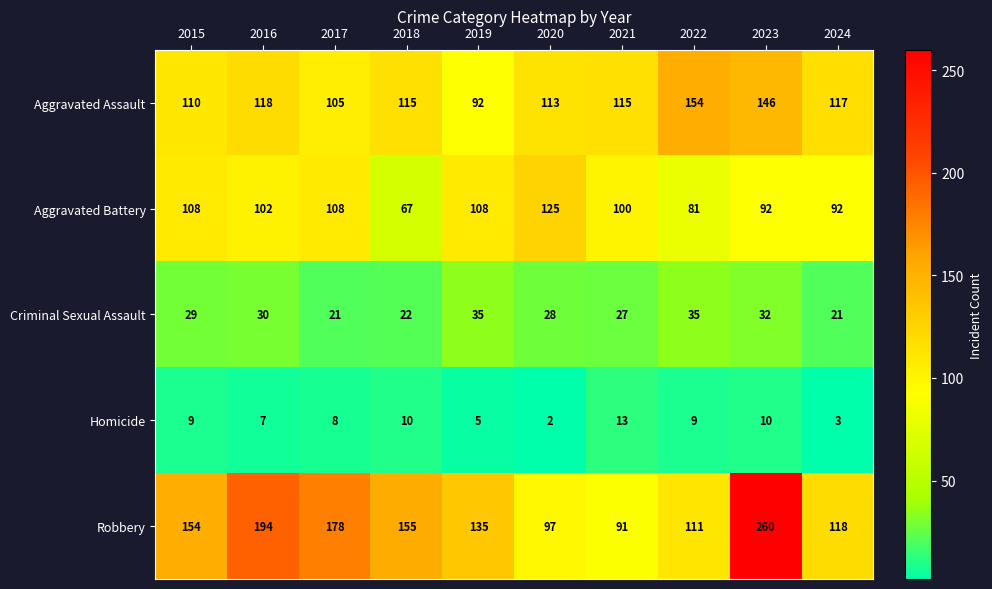

How many series are shown in this chart?

5